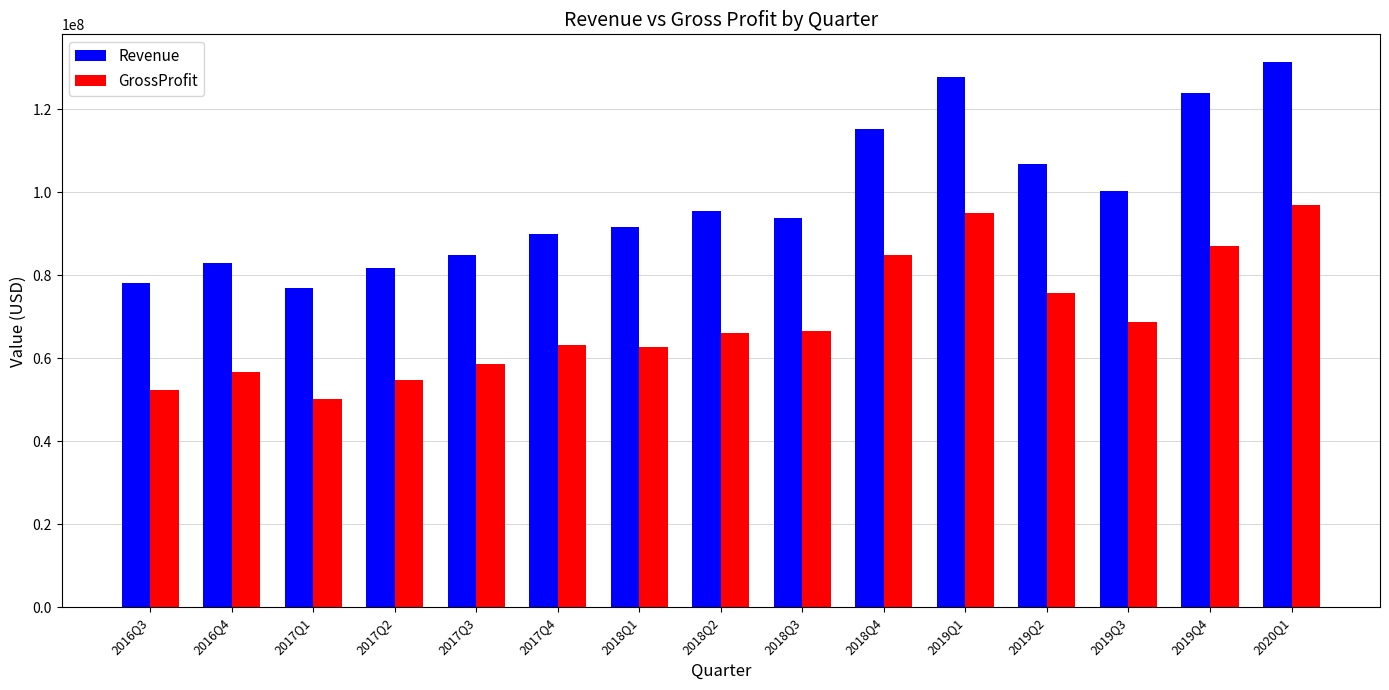

What position from the right is 2019Q3?

3